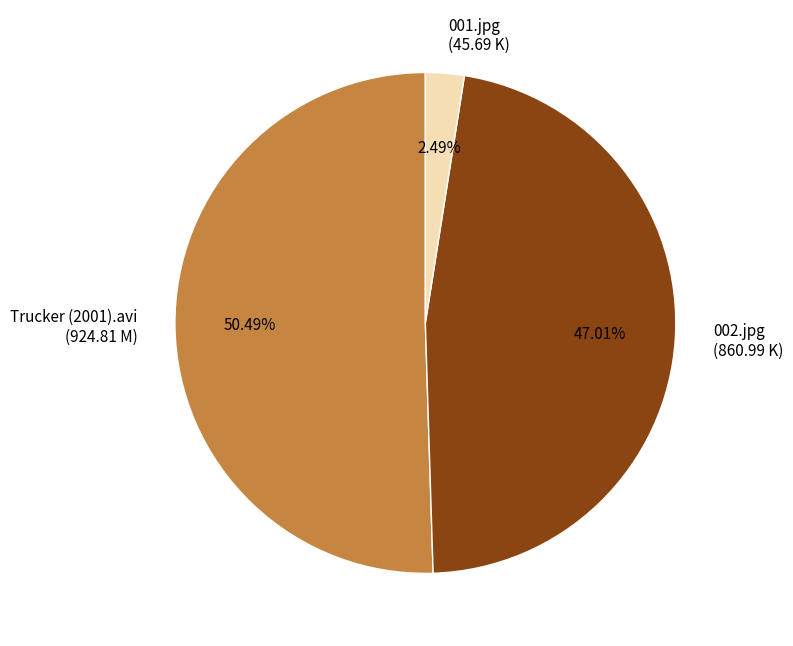

What percentage is NOT represented by Trucker (2001).avi?

49.5%